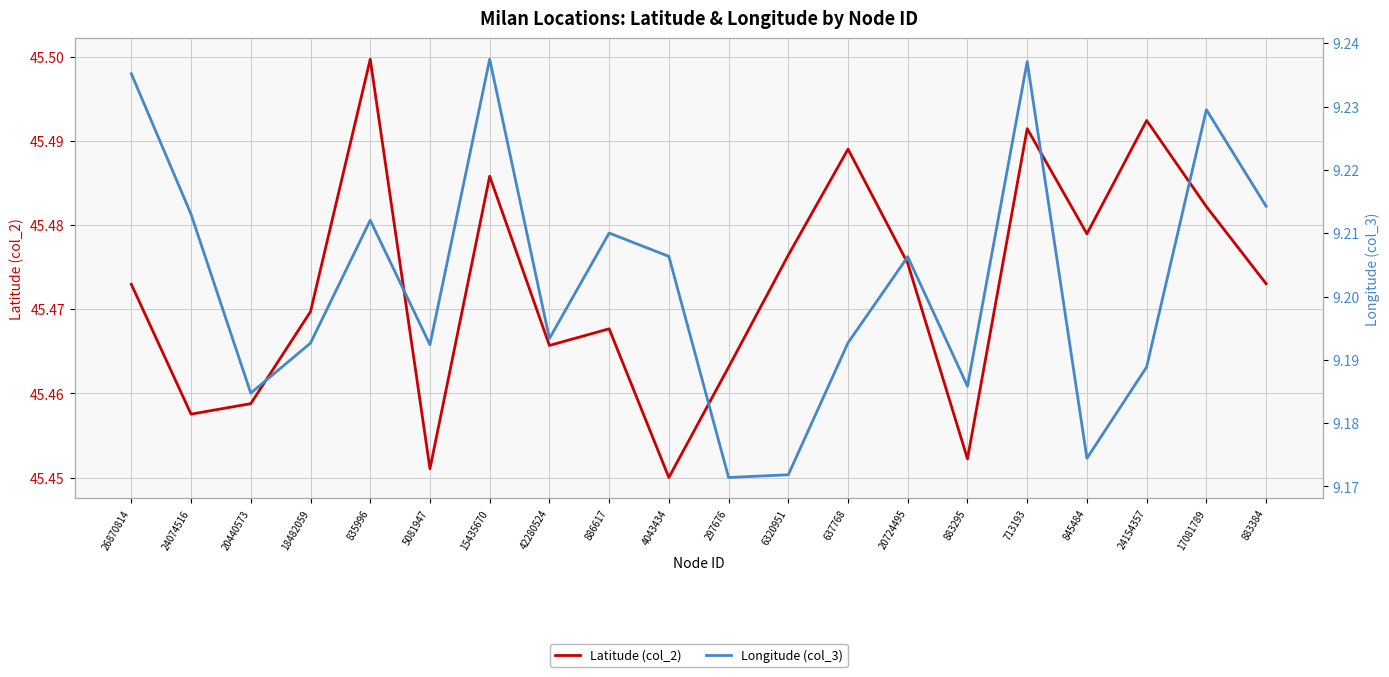

The Longitude (col_3) series shows 5.7 at 26870814. True or false?

False